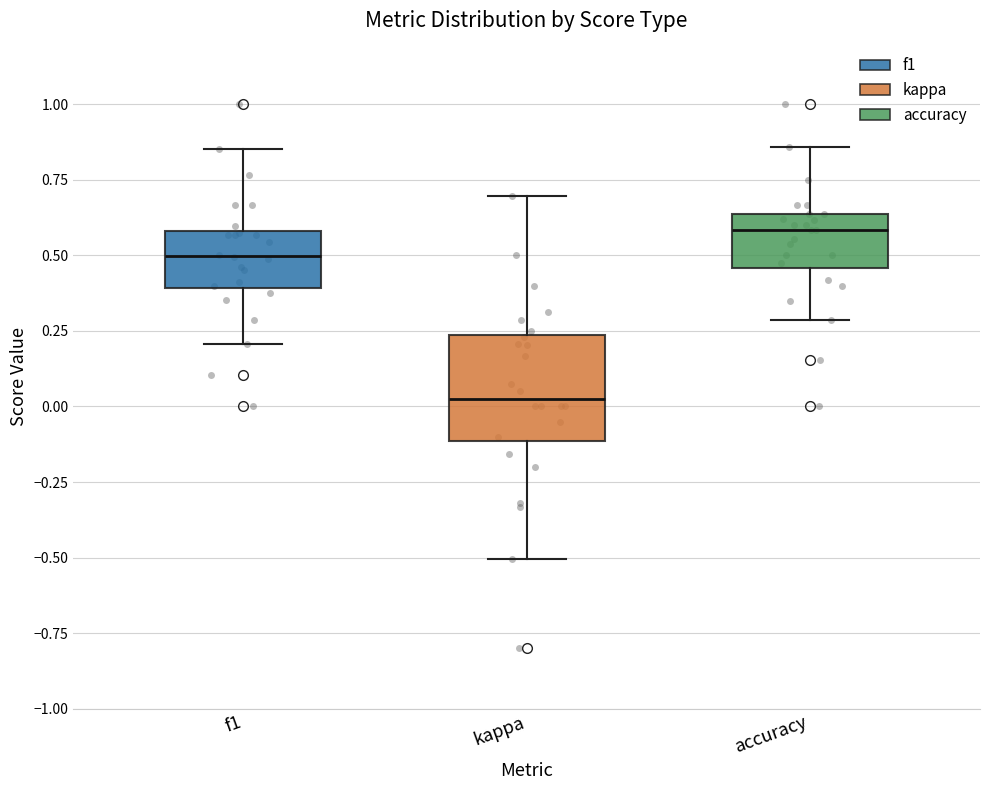

Which box's median line is the lowest?

kappa